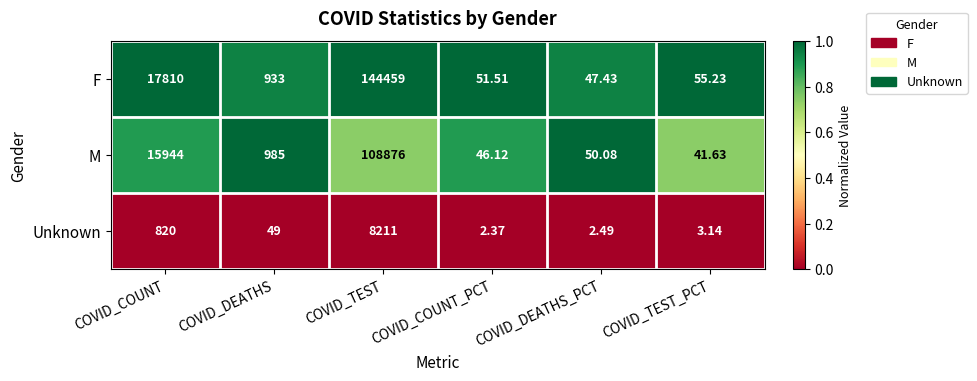

Which category has the highest value across all series?

COVID_TEST